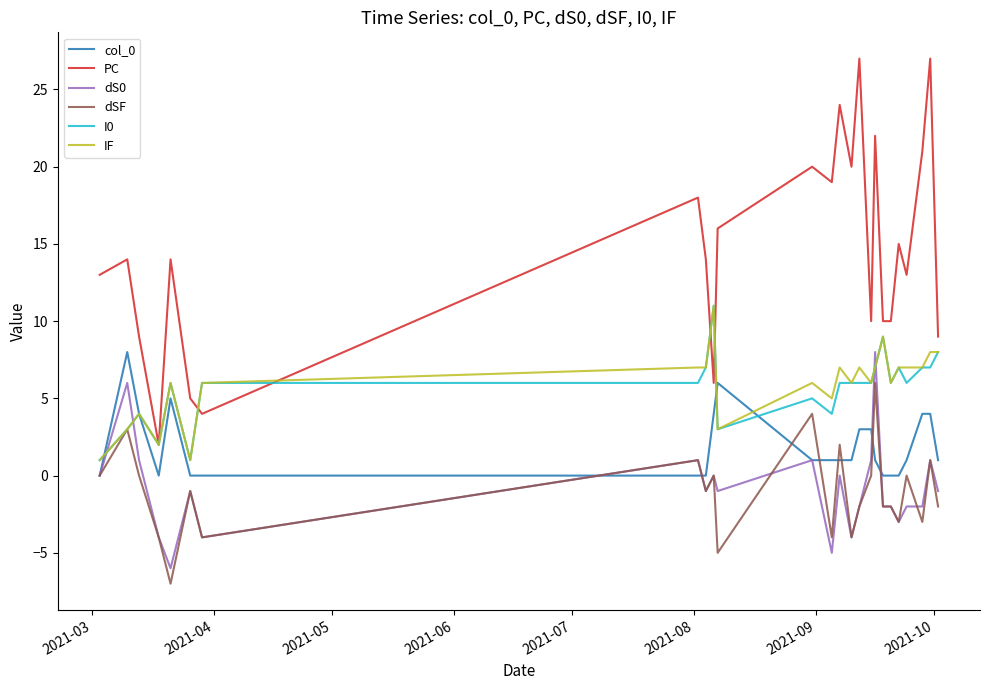

What is the maximum value shown in the chart?

27